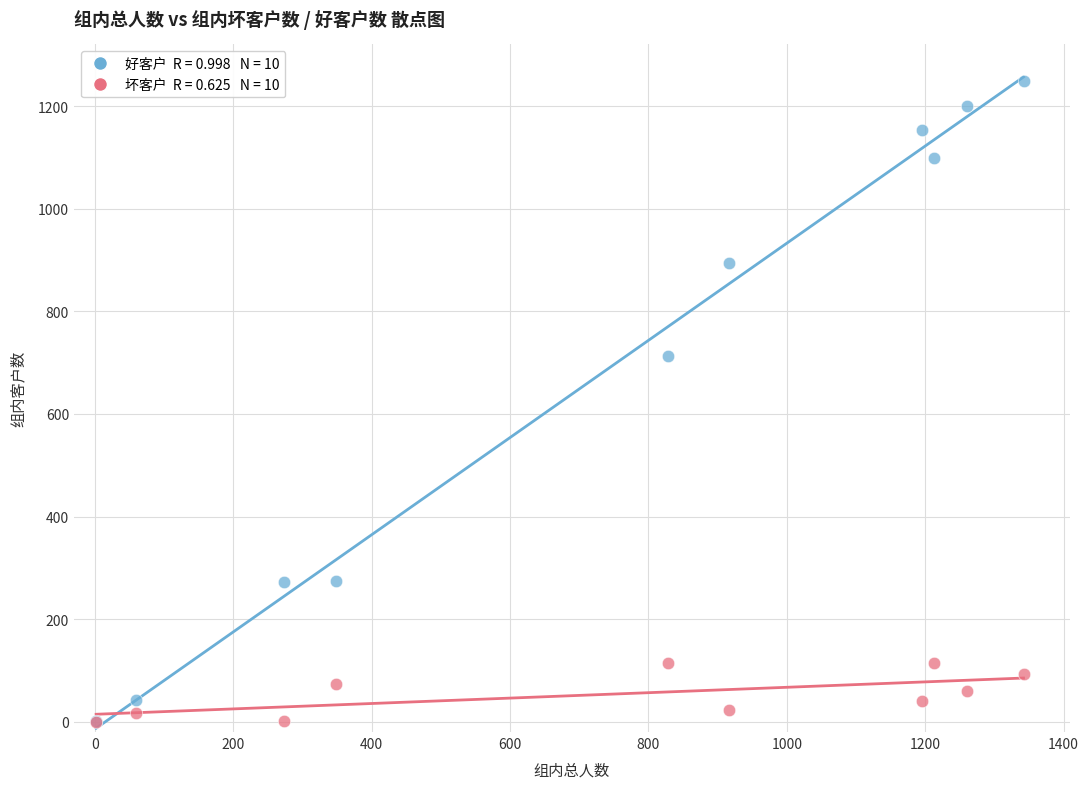

Across all series, what Y value is closest to 624?

713